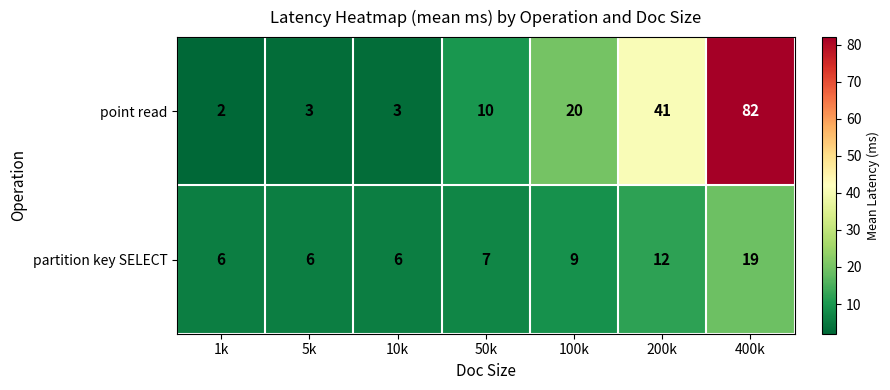

Reading left to right, what are all the values shown in this chart?

point read: 2	3	3	10	20	41	82
partition key SELECT: 6	6	6	7	9	12	19